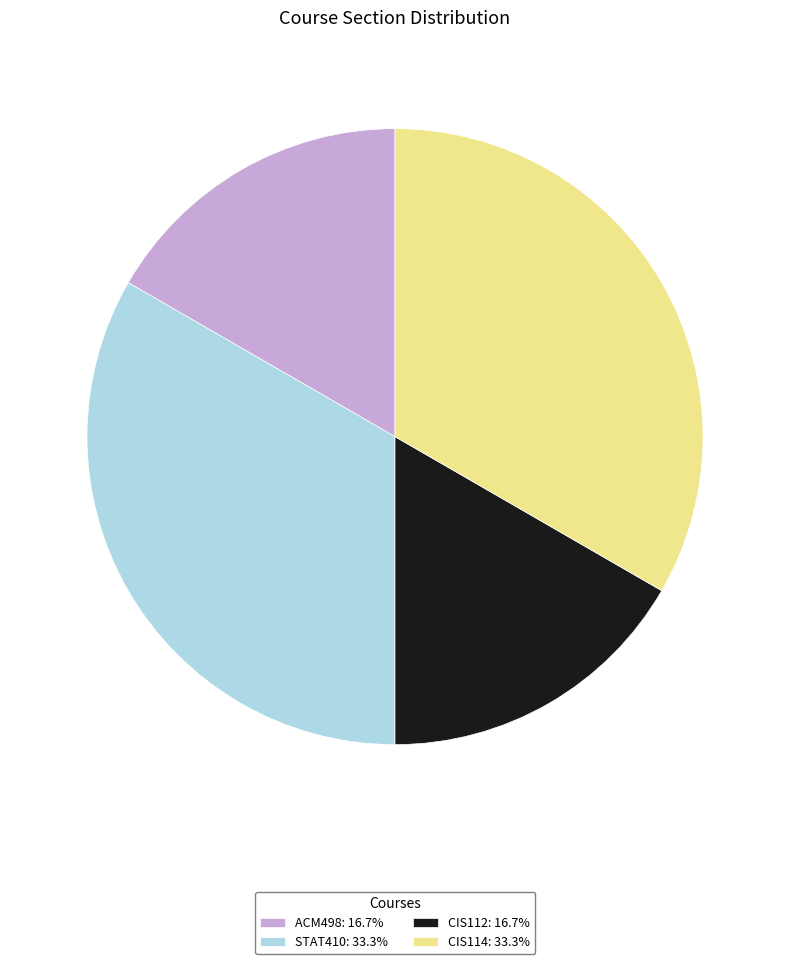

Approximately how many times larger is the value at CIS114: 33.3% compared to CIS112: 16.7%?

2.0